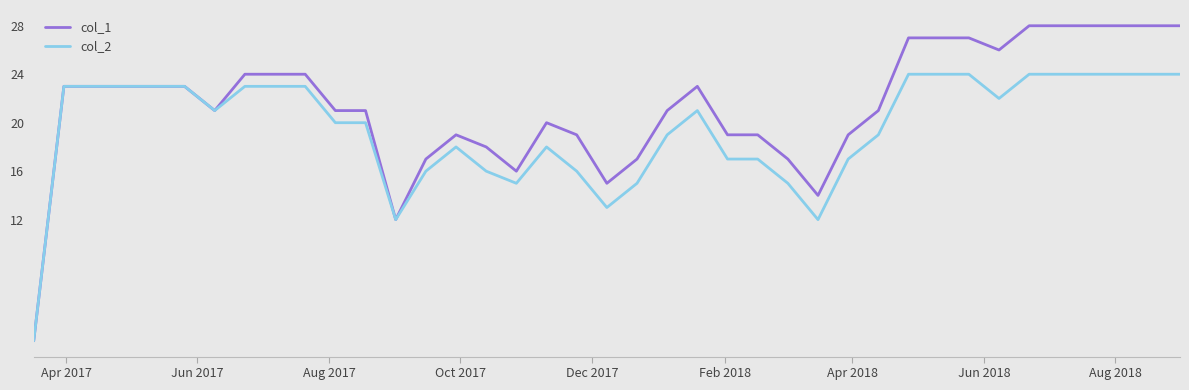

Which series has the largest range (max minus min)?

col_1